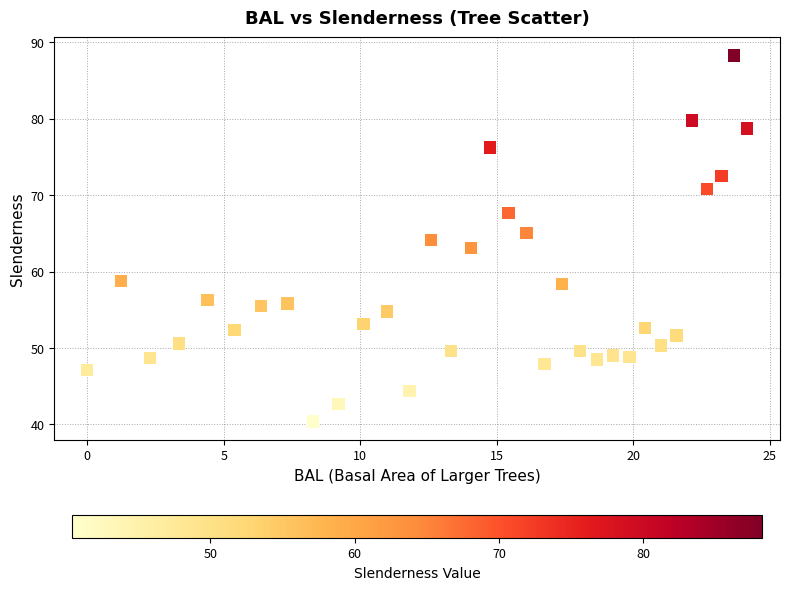

What is the range of X values (max minus min)?

24.2